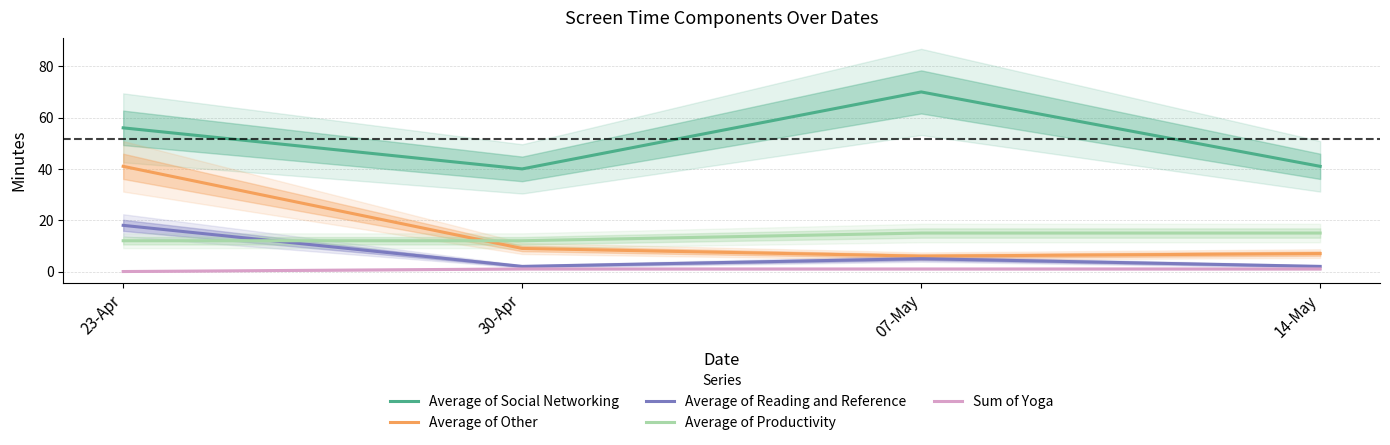

True or false: Average of Reading and Reference has a value of 1 at 14-May.

False